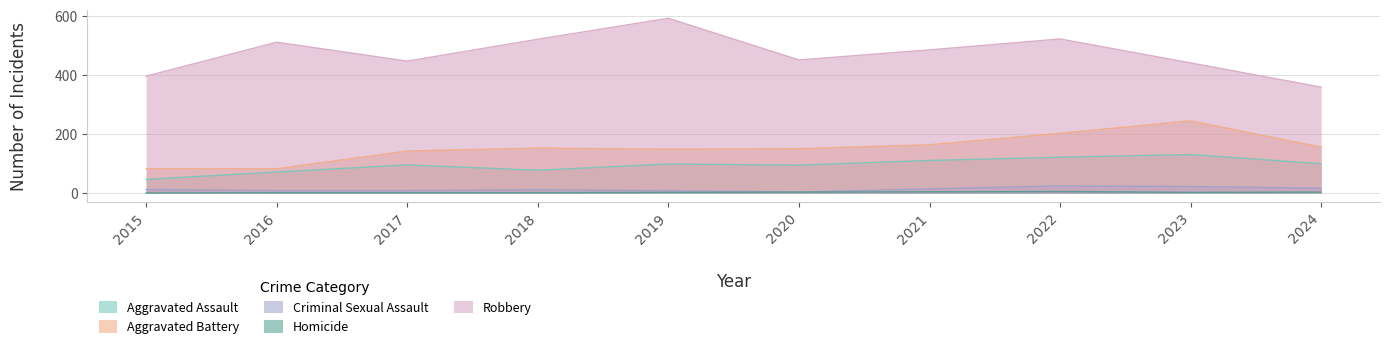

Where is the first local minimum for Aggravated Assault?

2018